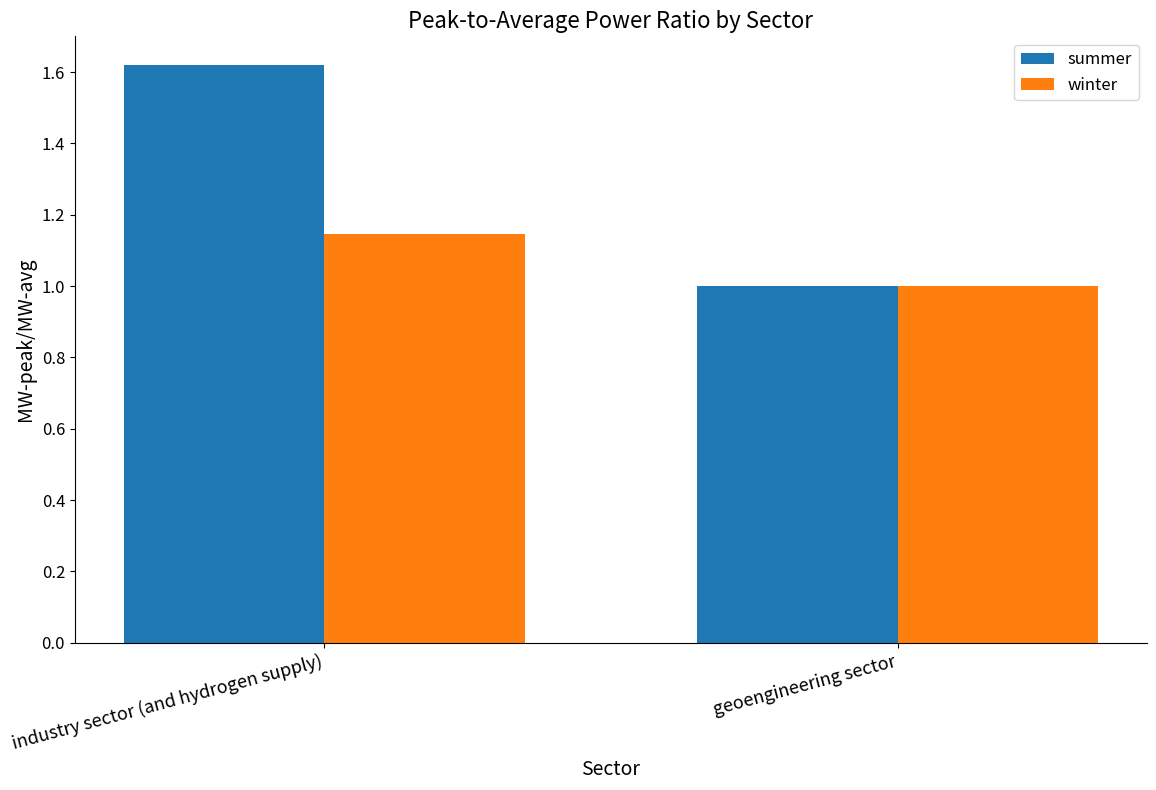

What is the total value across all series at geoengineering sector?

2.0